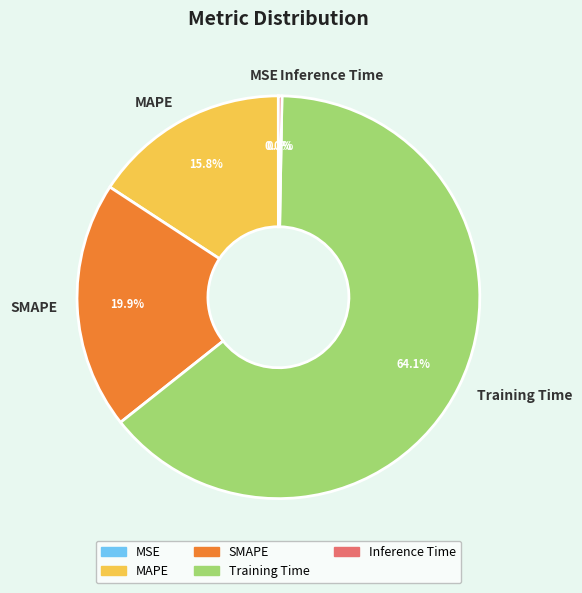

Combined, do Inference Time and MAPE account for over 50%?

No